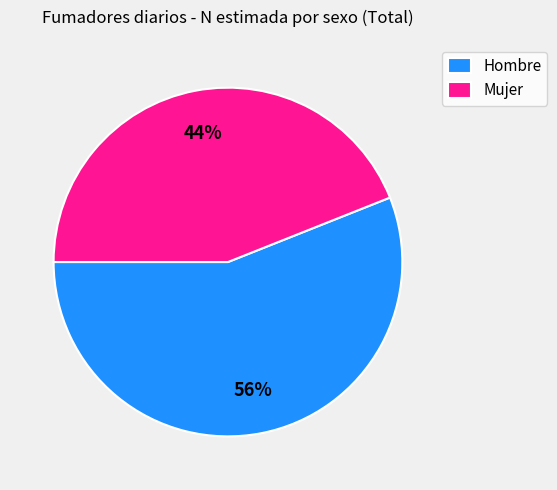

Rank the categories by value from highest to lowest.

Hombre, Mujer